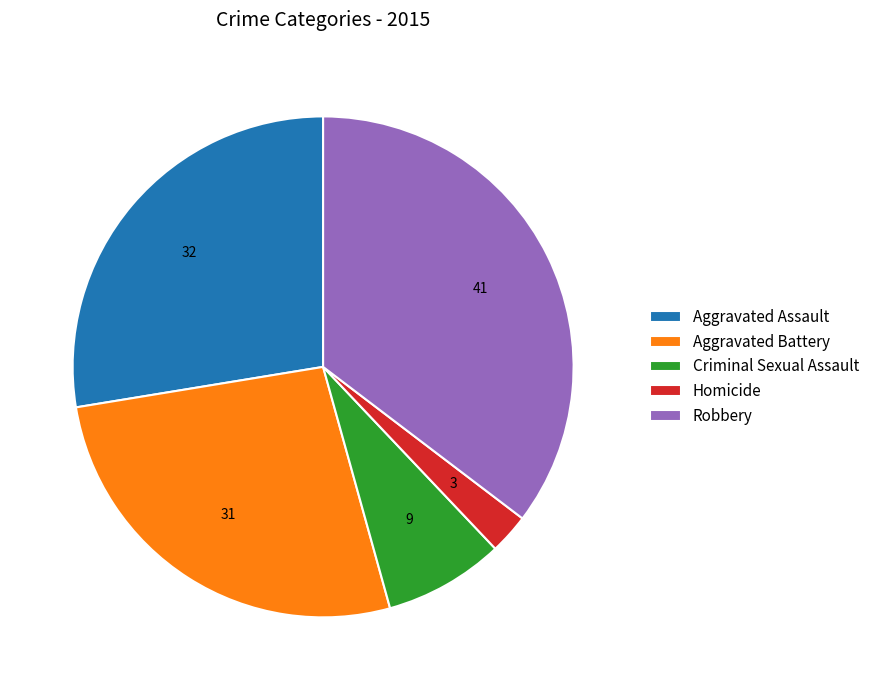

How many slices are in this pie chart?

5